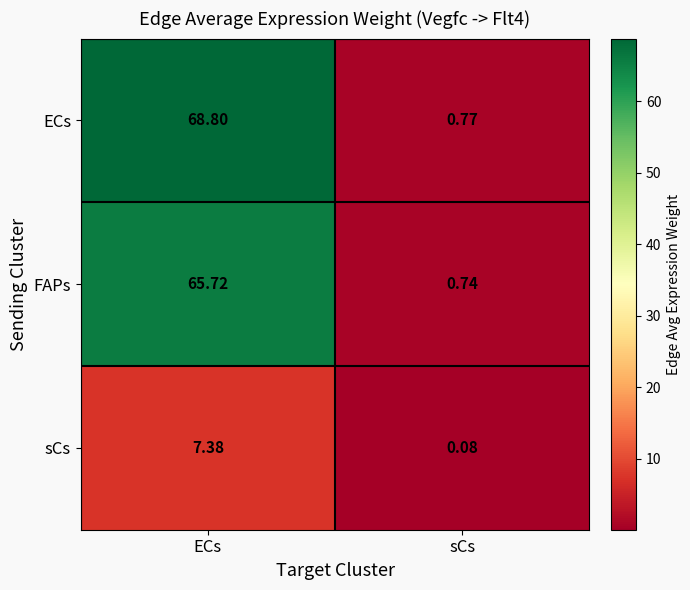

Which series changed the most between ECs and sCs?

ECs